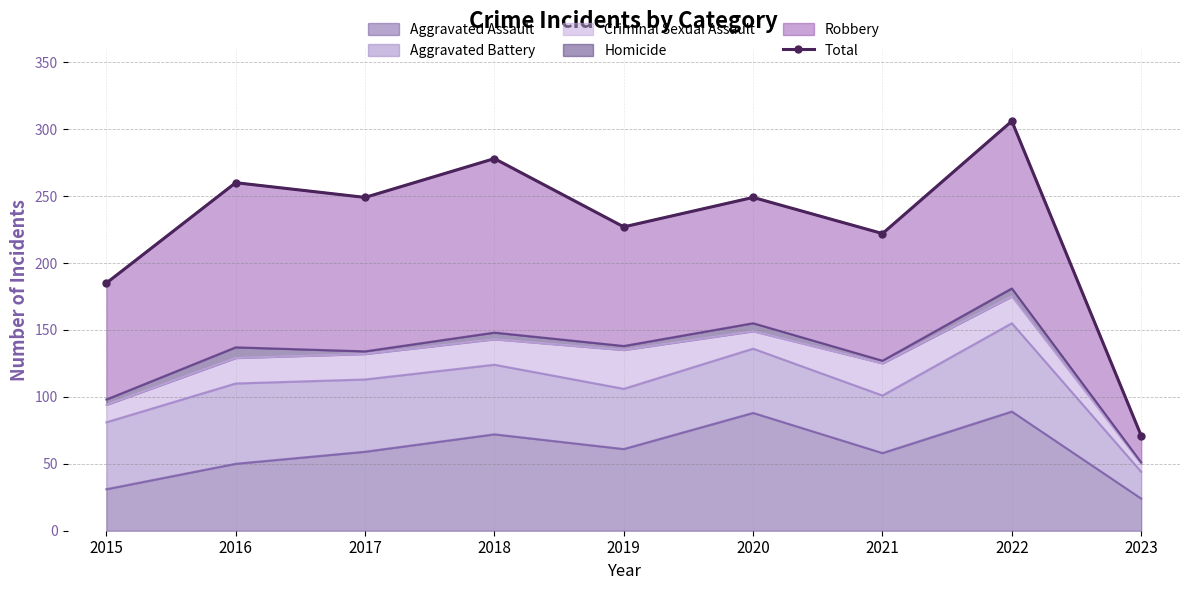

What is the maximum value shown in the chart?

306